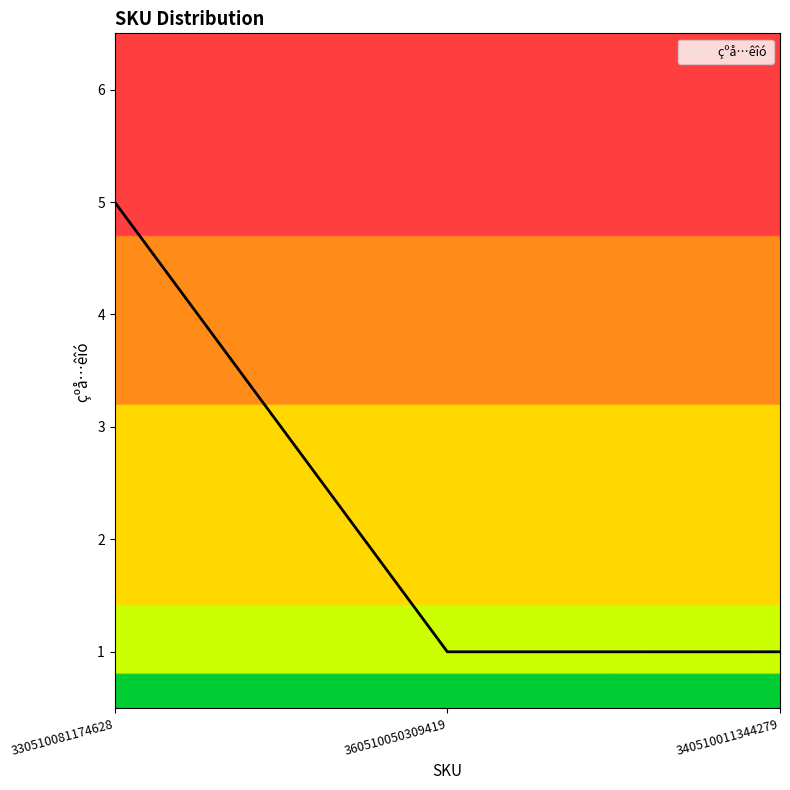

What is the greatest value displayed?

5